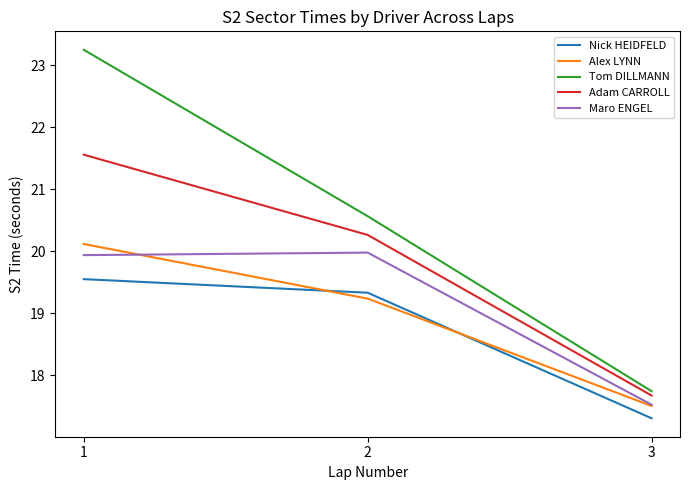

What is the approximate value of Maro ENGEL at 2?

20.0